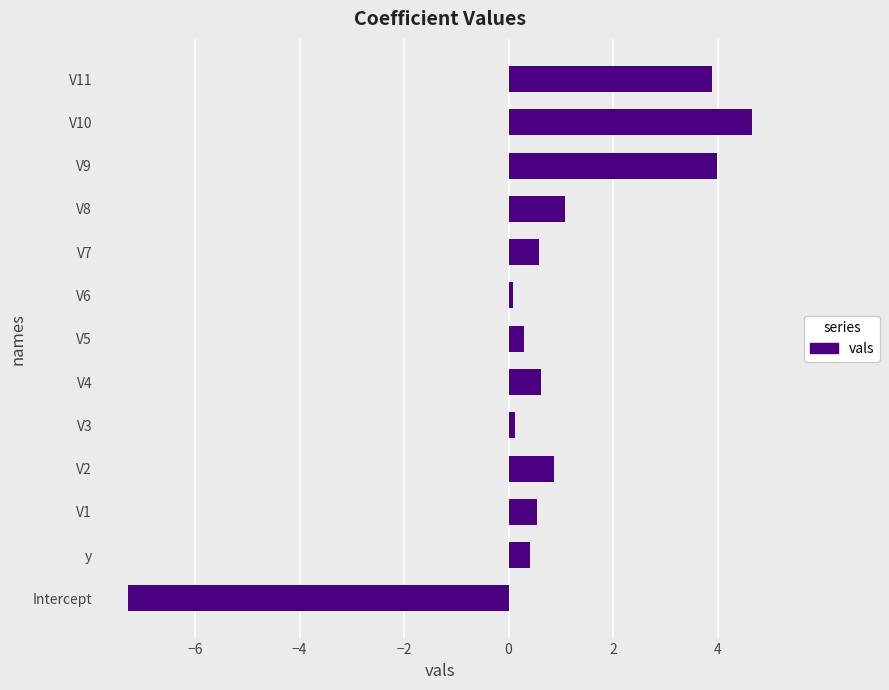

What is the average value?

0.8